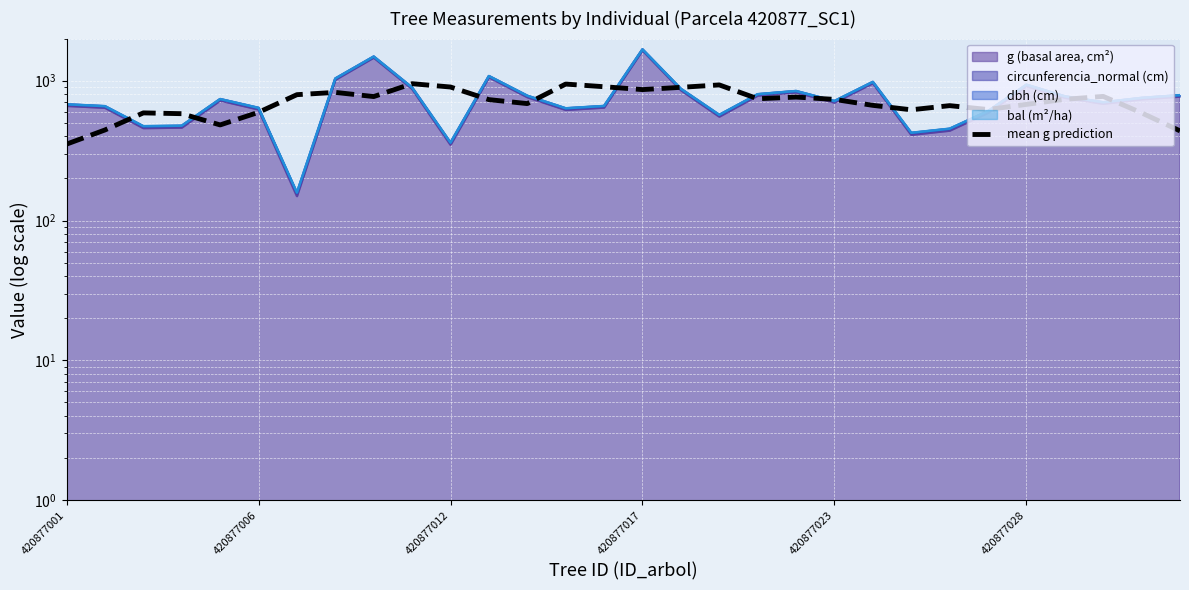

How many lines are shown in the chart?

1